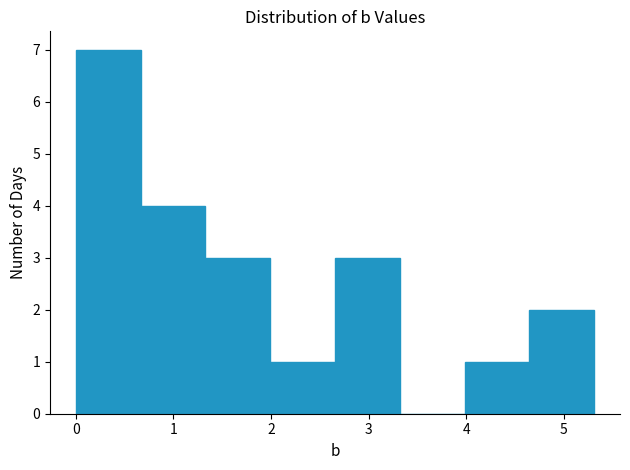

What is the height of the bar covering 0.7 to 1.3 on the x-axis? Neither the bar edges nor the heights are printed on the chart, so give them approximately, as read against the axes.

4